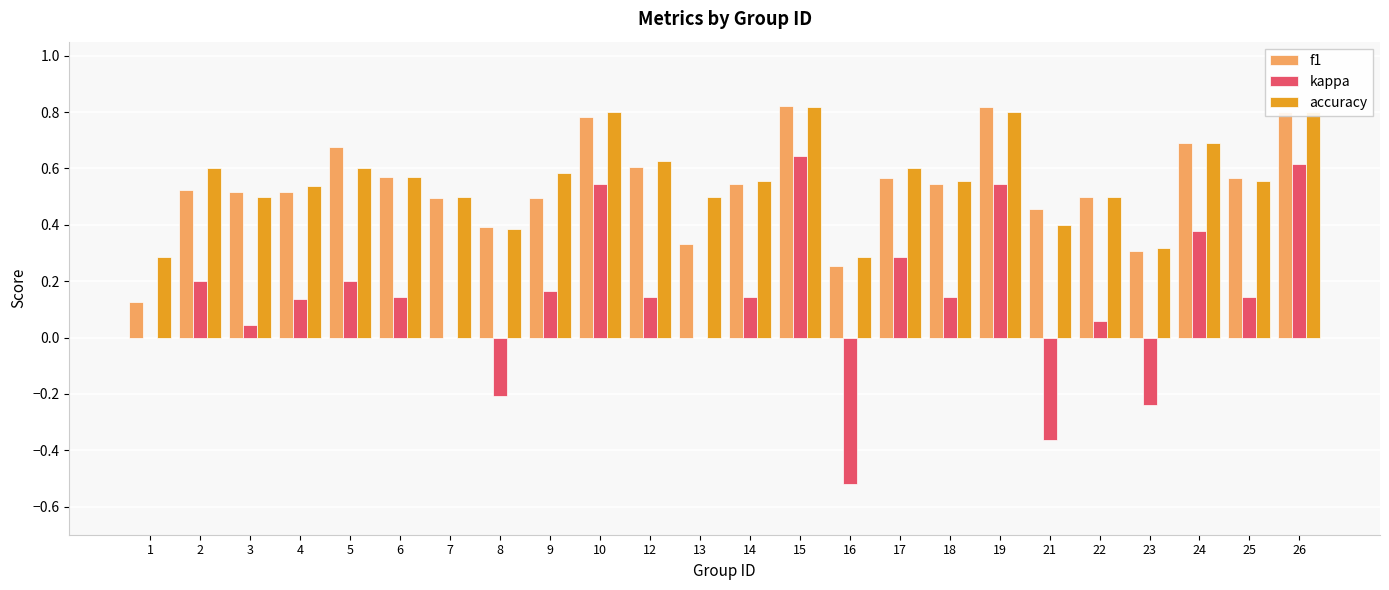

The value of kappa at 16 is -0.1. True or false?

False